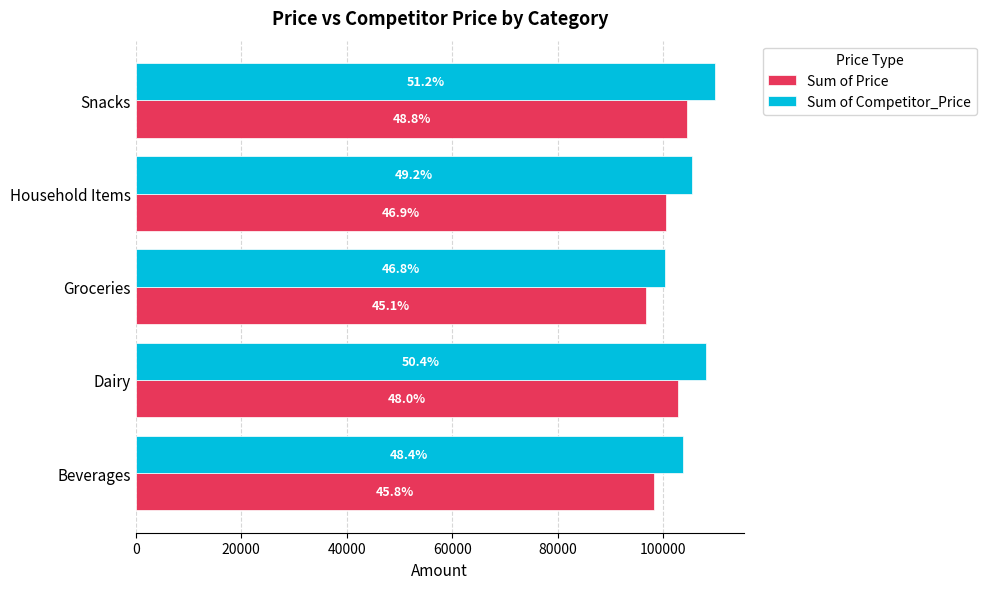

What are all the series names shown in the legend?

Sum of Price, Sum of Competitor_Price